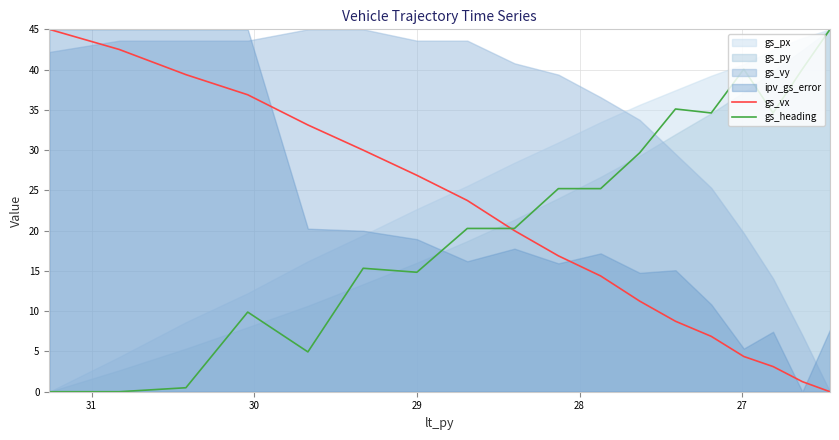

True or false: gs_vx has more than 2 points higher than both neighbors.

False